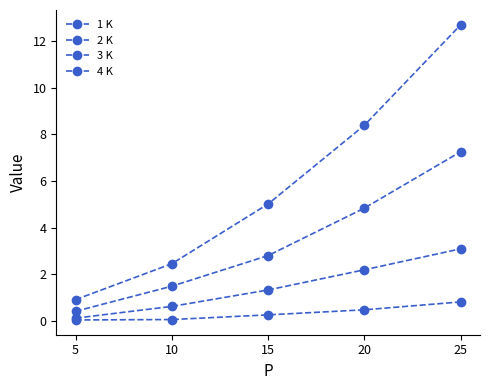

Reading left to right, extract all data points from this chart.

1 K: 0.0	0.1	0.3	0.5	0.8
2 K: 0.1	0.6	1.3	2.2	3.1
3 K: 0.4	1.5	2.8	4.8	7.3
4 K: 0.9	2.5	5.0	8.4	12.7